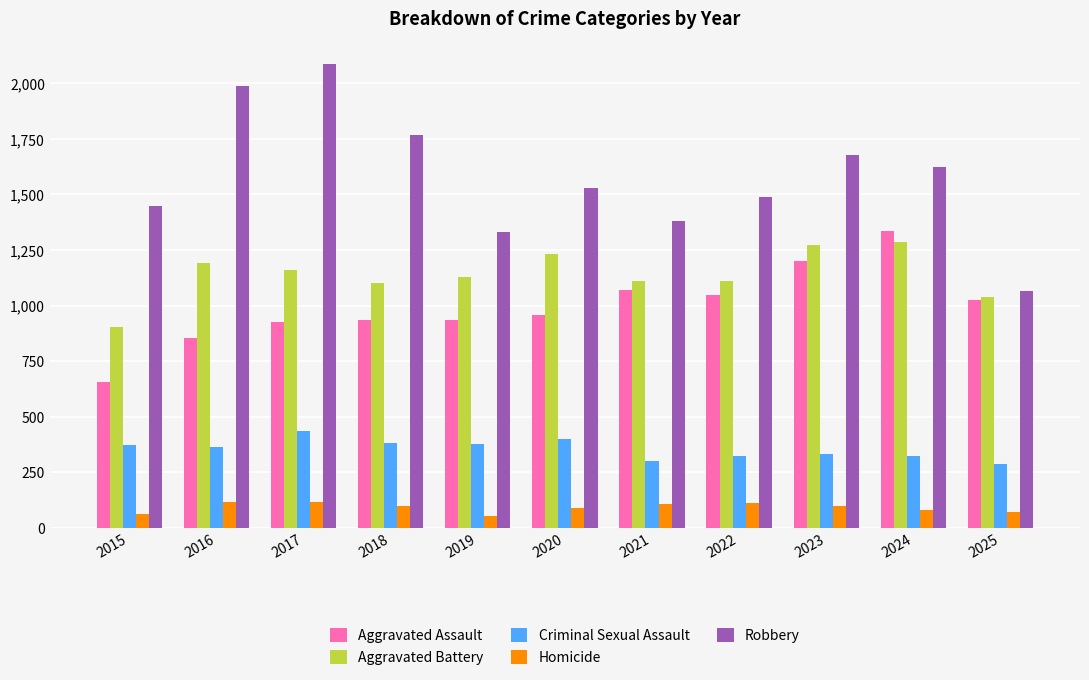

The value of Aggravated Assault at 2015 is 311. True or false?

False